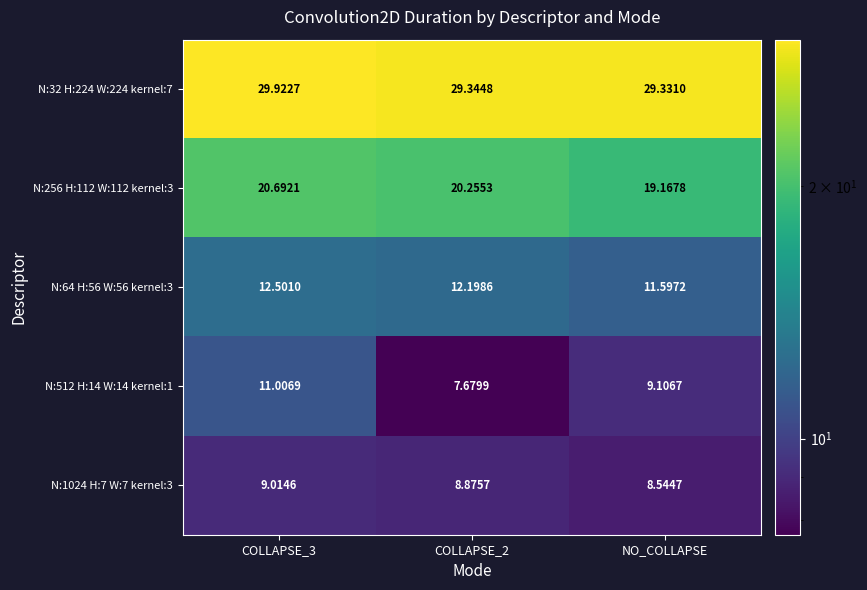

At which category is the sum across all series the highest?

COLLAPSE_3